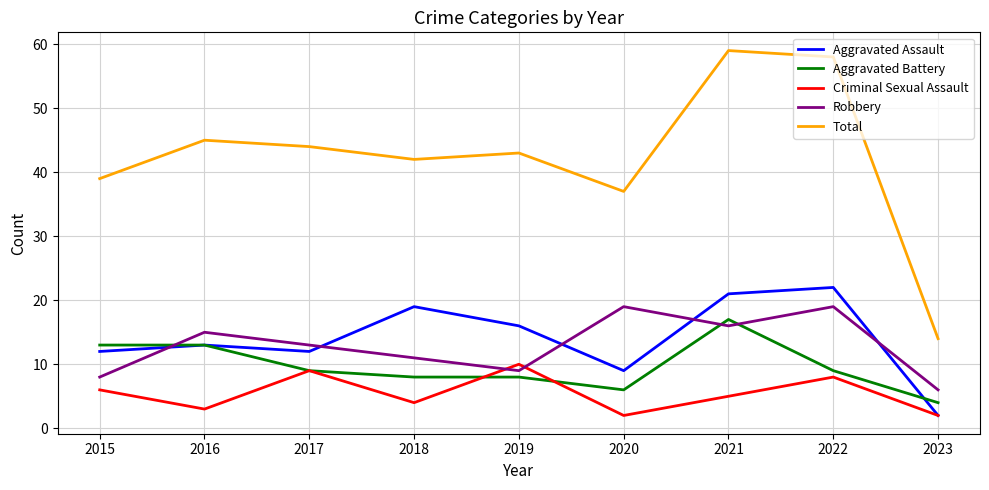

Which series changed the most between 2015 and 2021?

Total